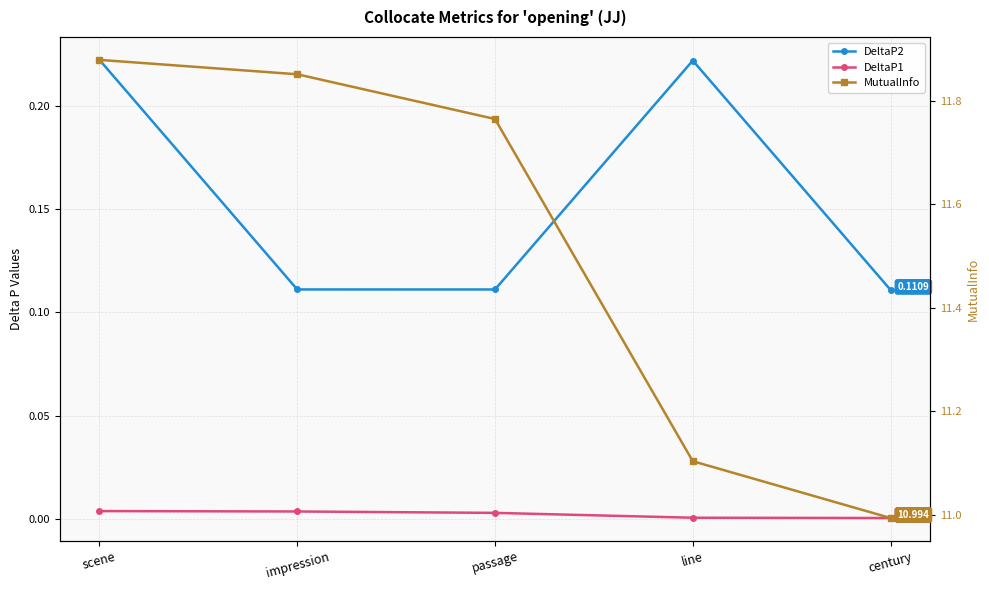

Which category has the lowest value across all series?

century